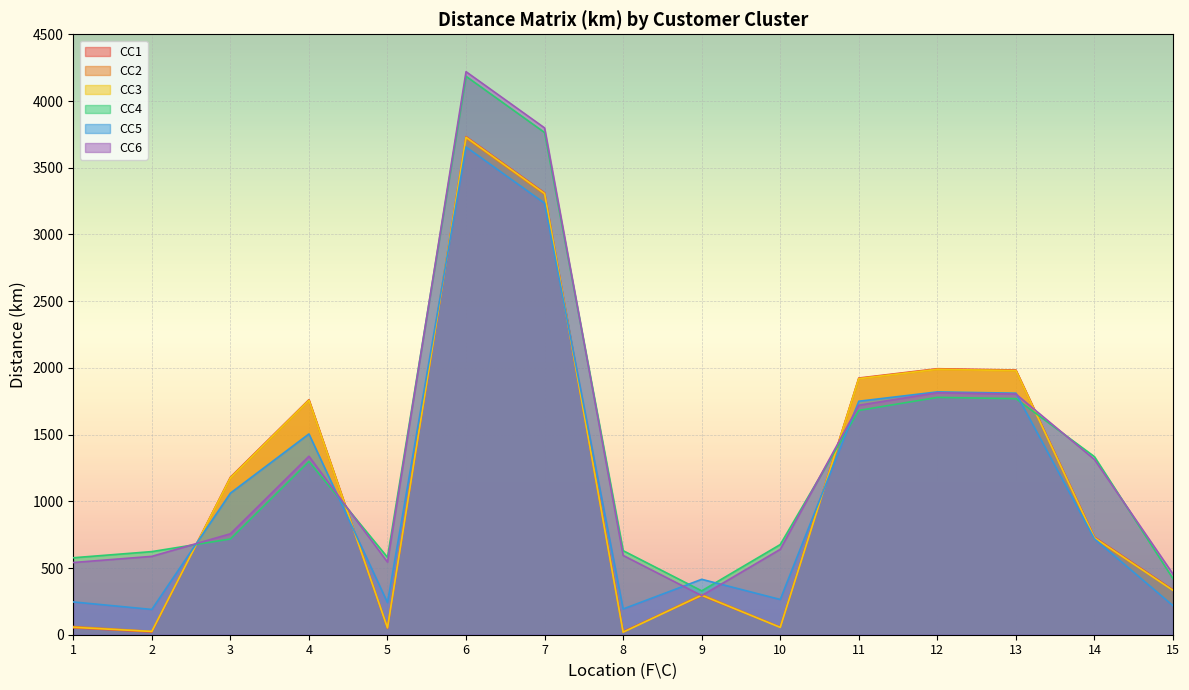

What is the total value across all series at 13?

11326.2